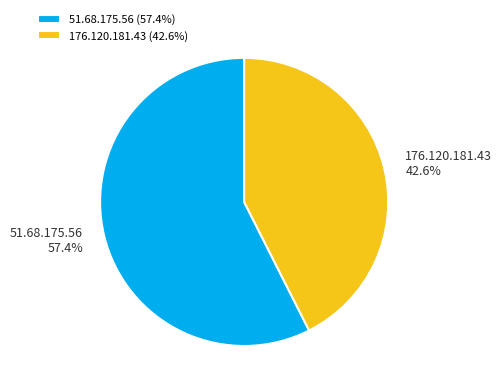

How many segments does this pie chart have?

2